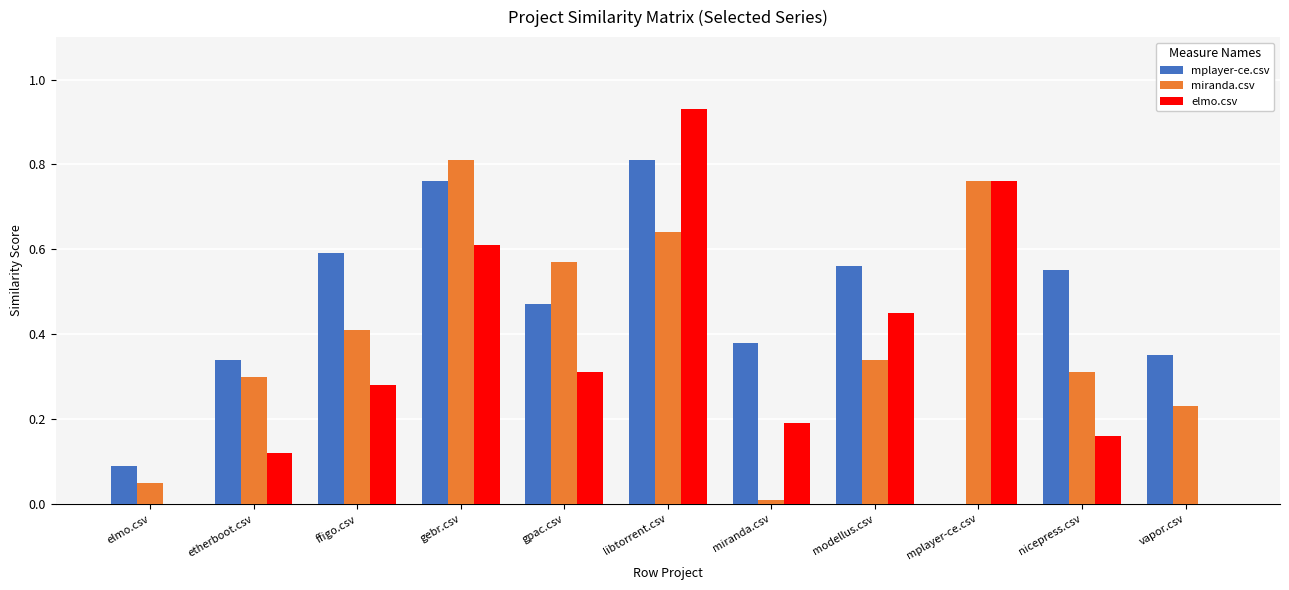

Which series changed the most between libtorrent.csv and modellus.csv?

elmo.csv